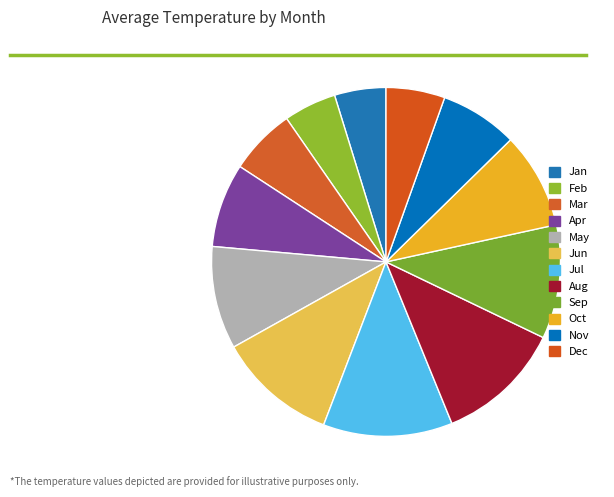

Does any single category account for the majority?

No